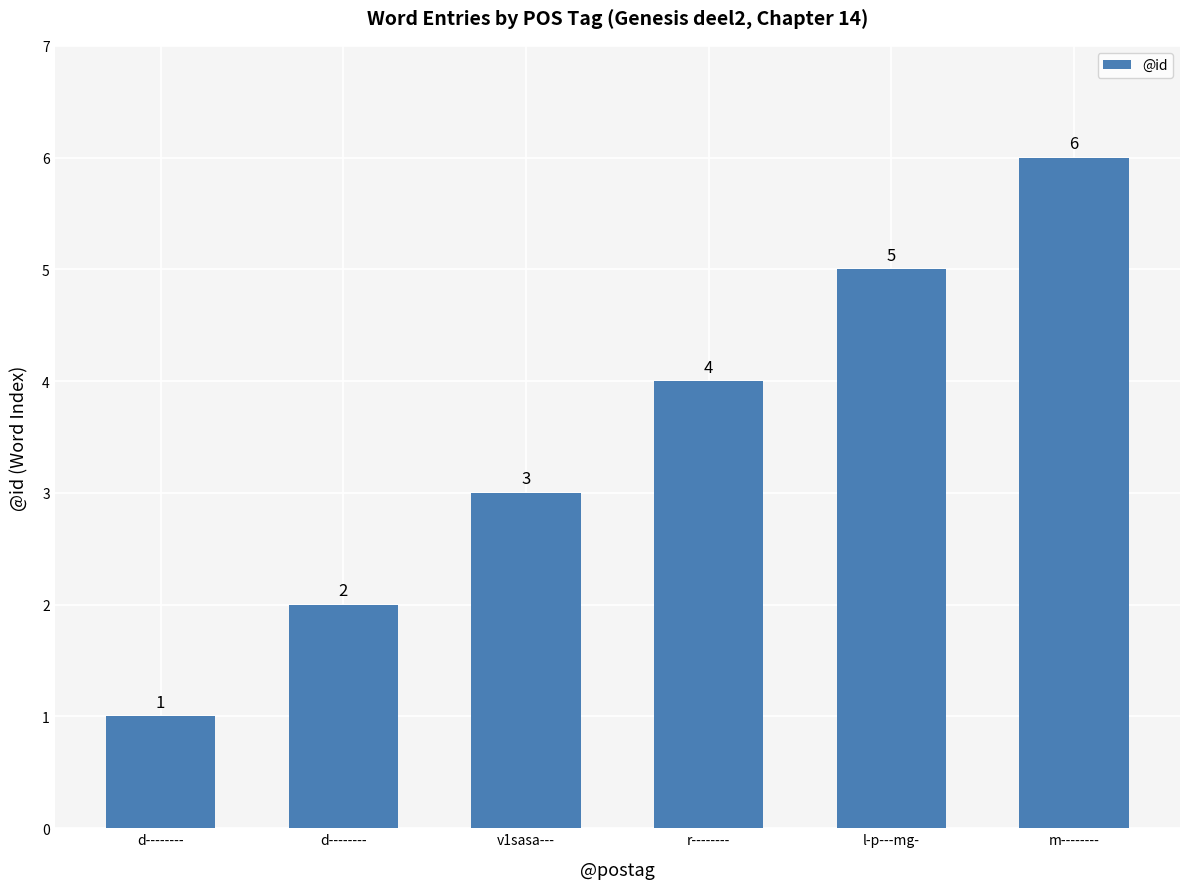

Does the chart contain any negative values?

No